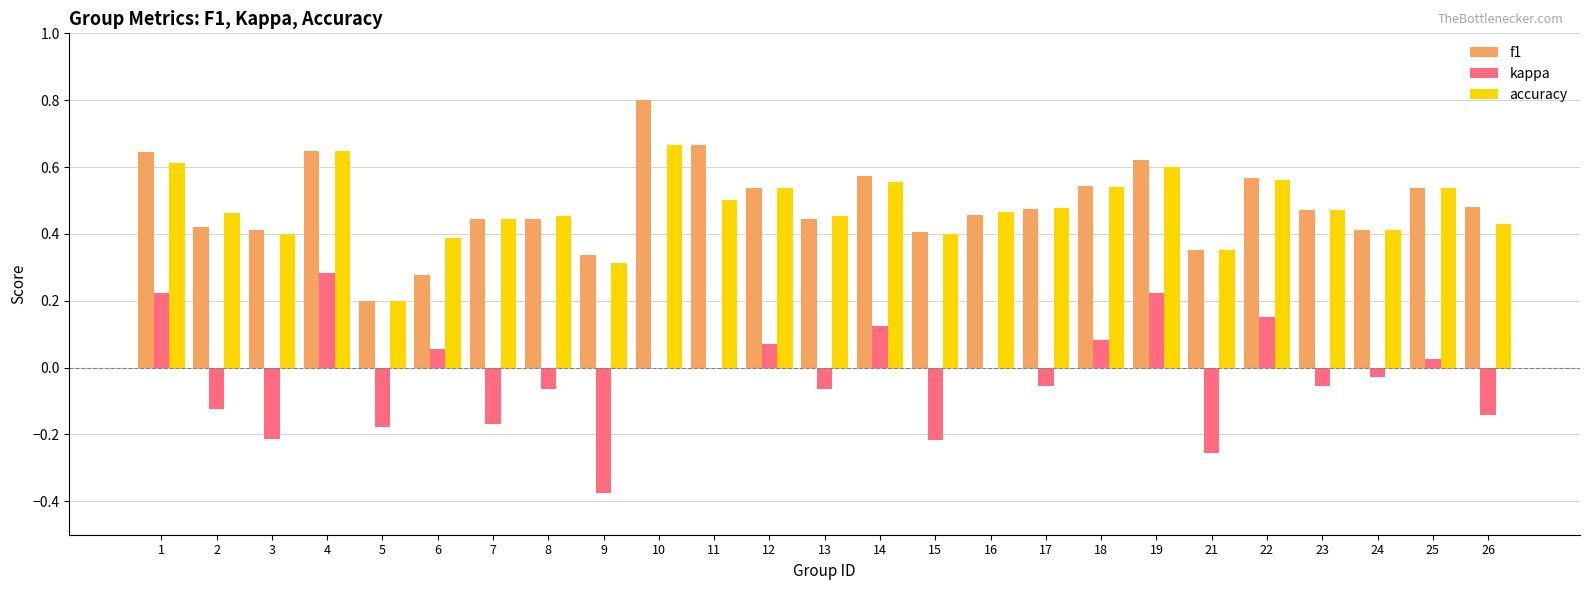

At which label is f1 closest to 0?

5